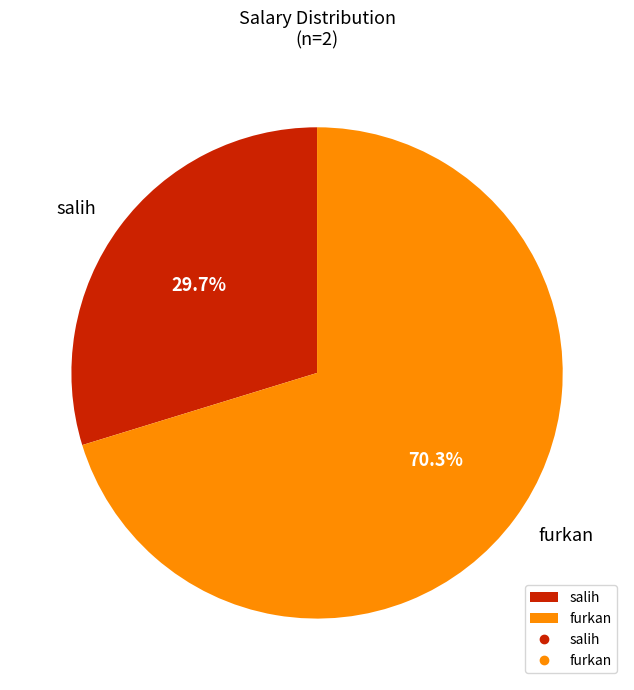

Which has a higher value, salih or furkan?

furkan